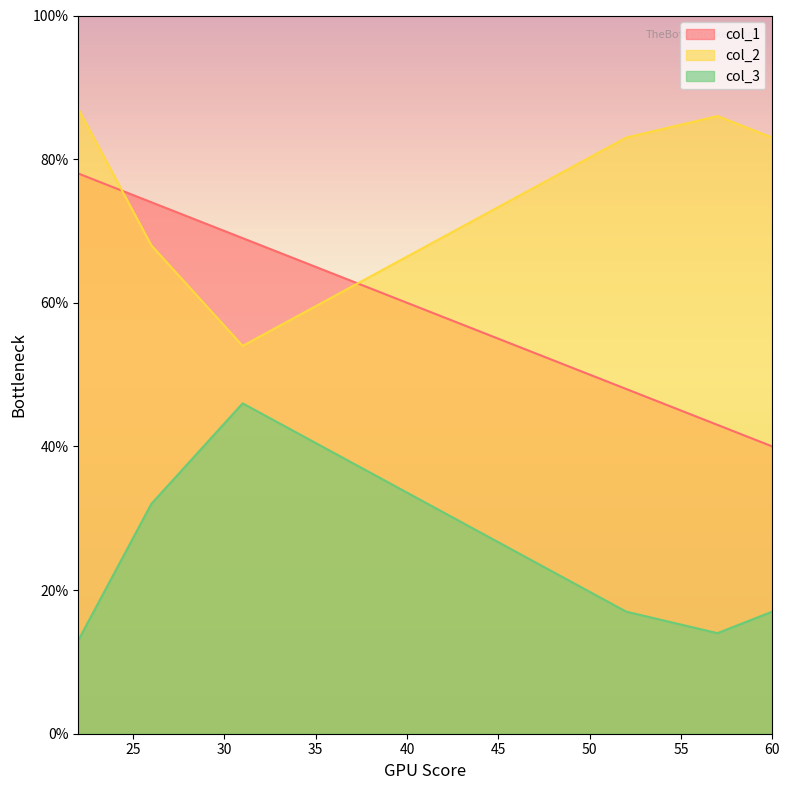

Where is the first local maximum for col_2?

22